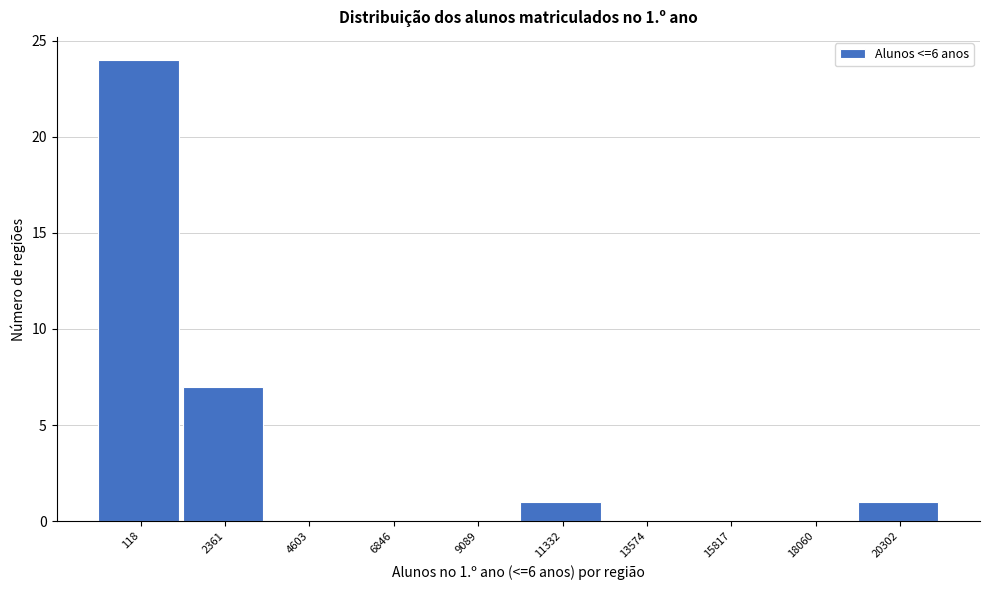

Reading left to right, list all the values displayed in this chart.

118=24	2361=7	4603=0	6846=0	9089=0	11332=1	13574=0	15817=0	18060=0	20302=1